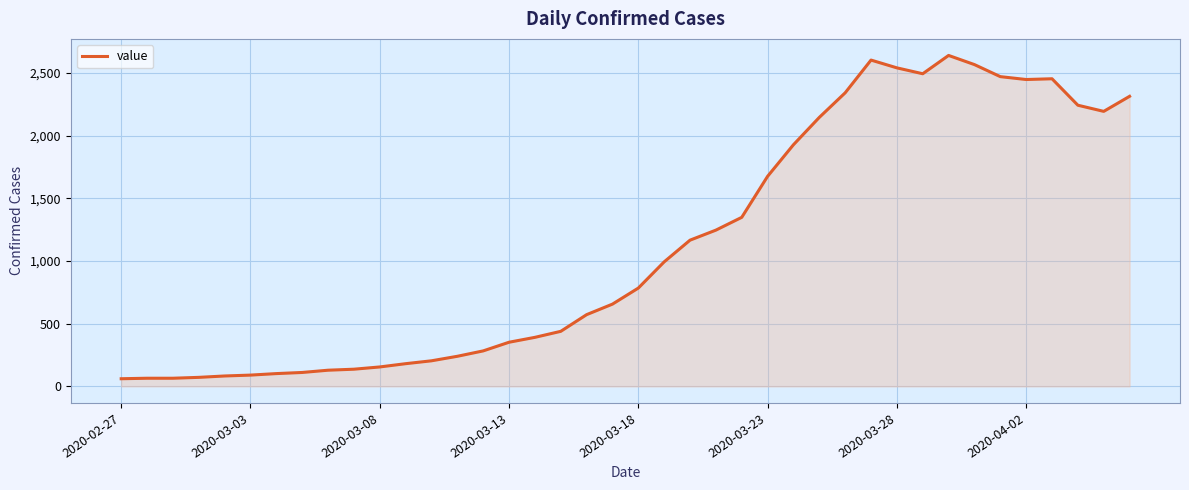

What is the greatest value displayed?

2639